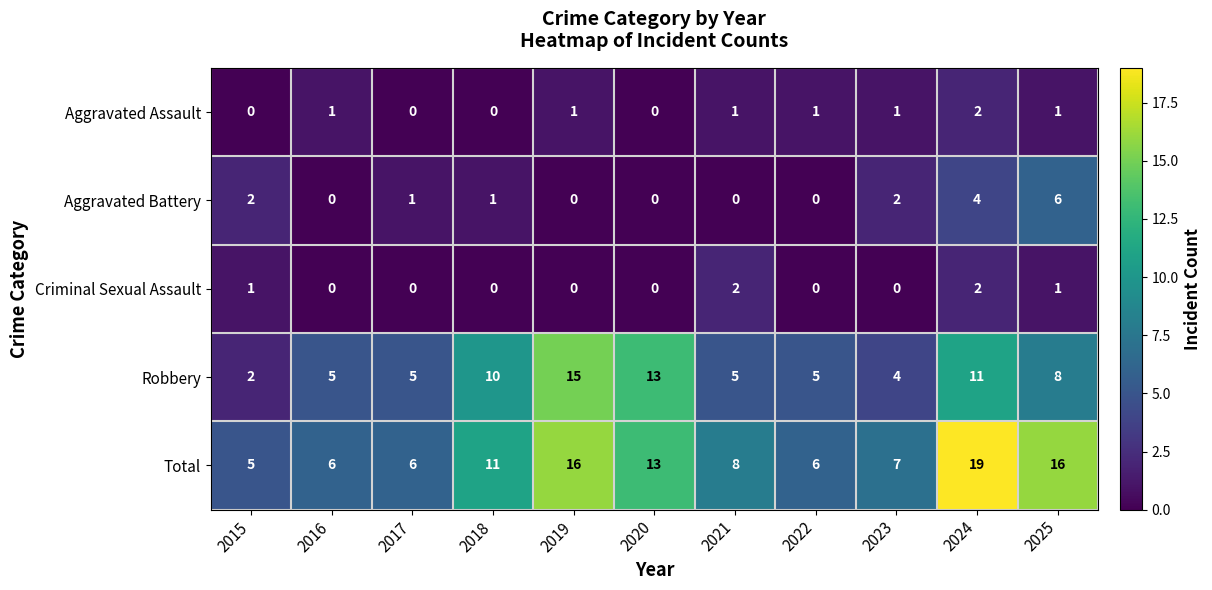

The Aggravated Battery series shows 4 at 2024. True or false?

True